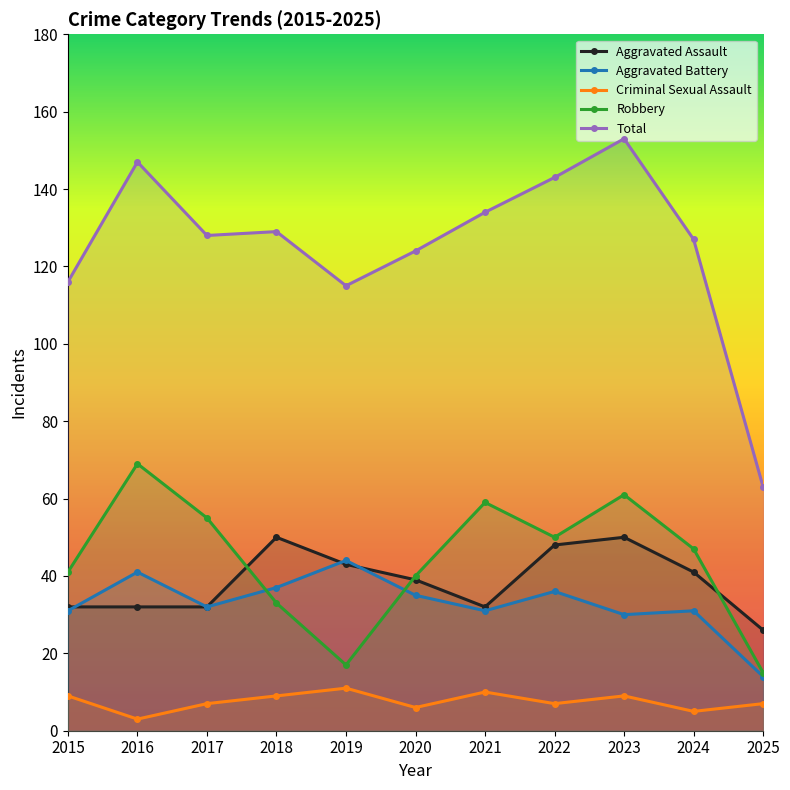

Rank the categories by Aggravated Battery value from highest to lowest.

2019, 2016, 2018, 2022, 2020, 2017, 2015, 2021, 2024, 2023, 2025